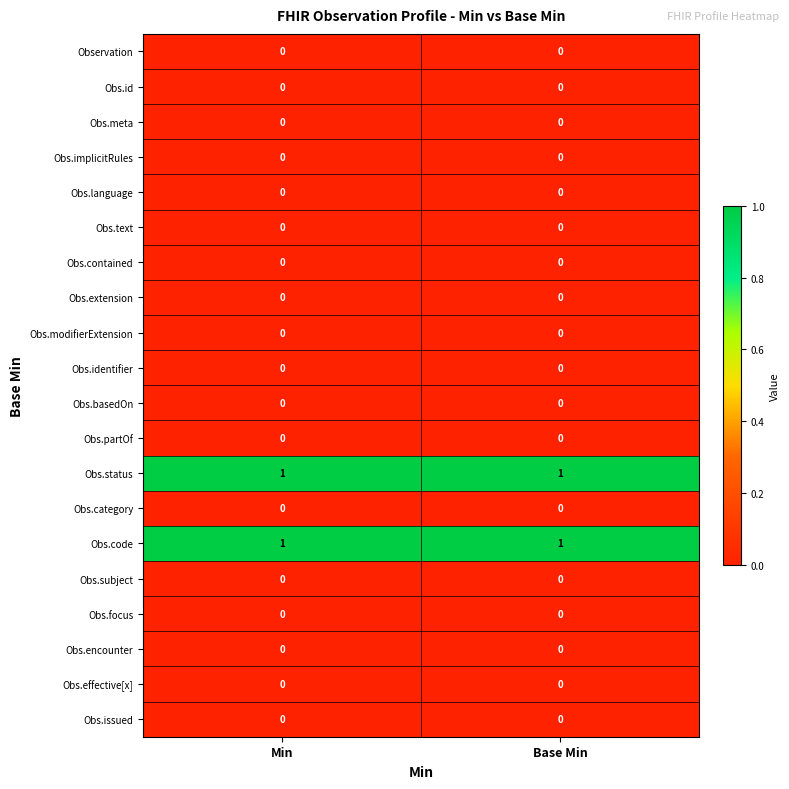

The Obs.language series shows 0 at Base Min. True or false?

True